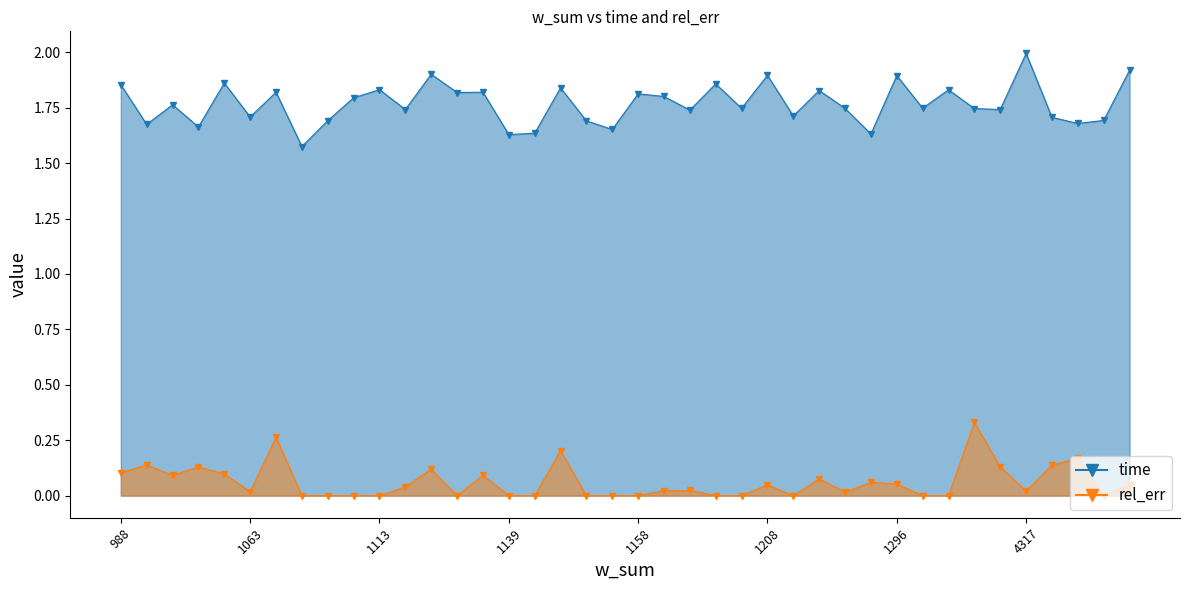

True or false: rel_err and time cross at least once.

False